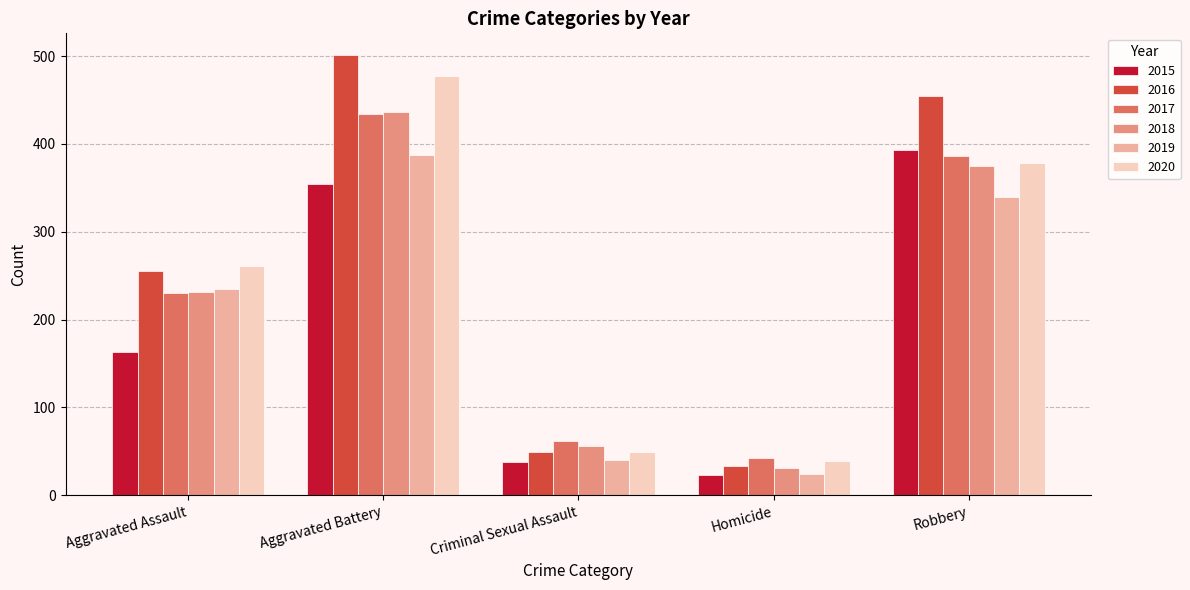

Which series has the largest range (max minus min)?

2016